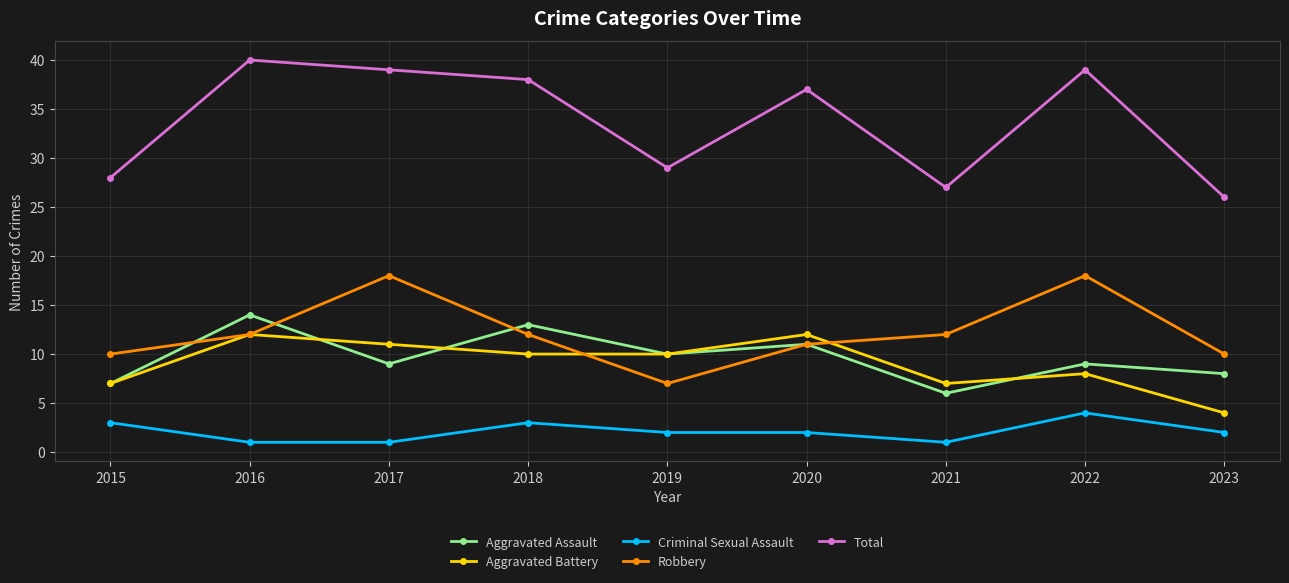

What is the greatest value displayed?

40